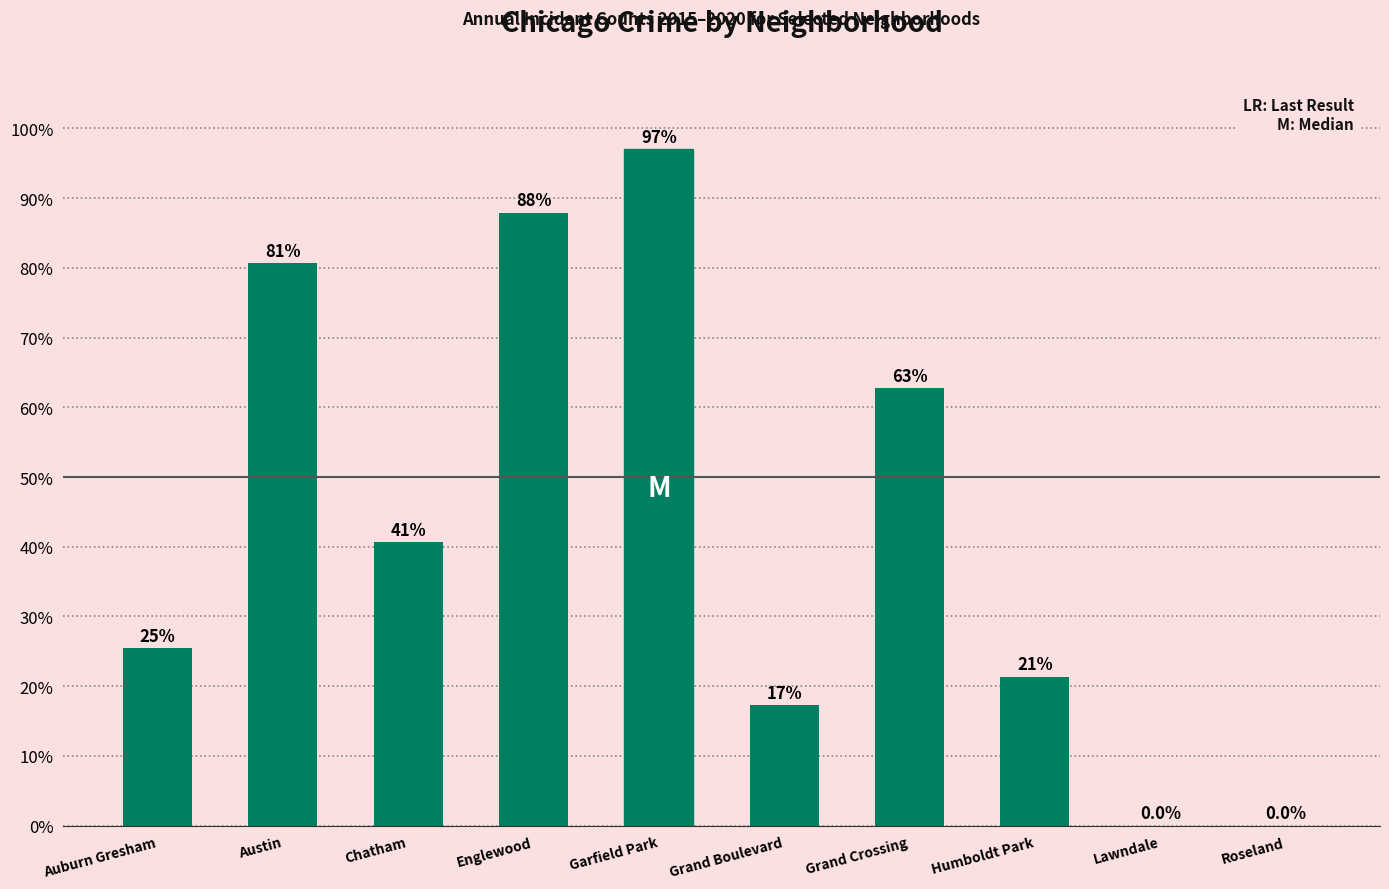

What is the maximum value shown in the chart?

97.0